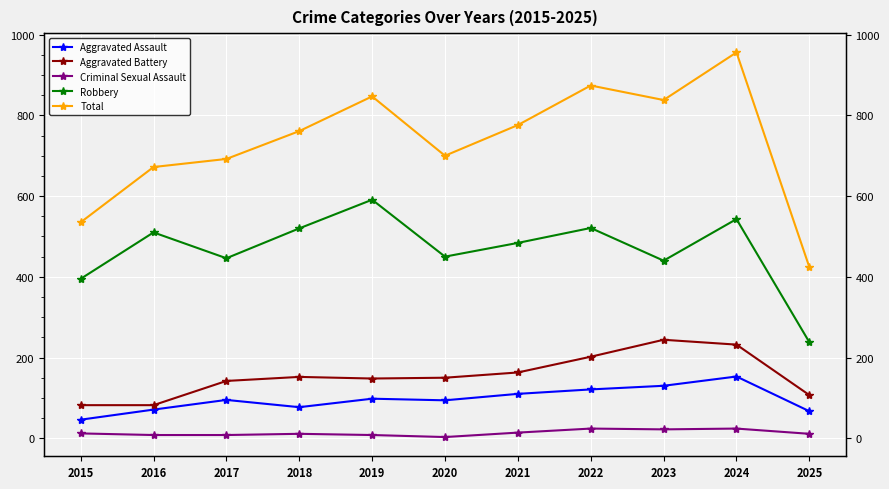

At how many categories does at least one series exceed 342?

11